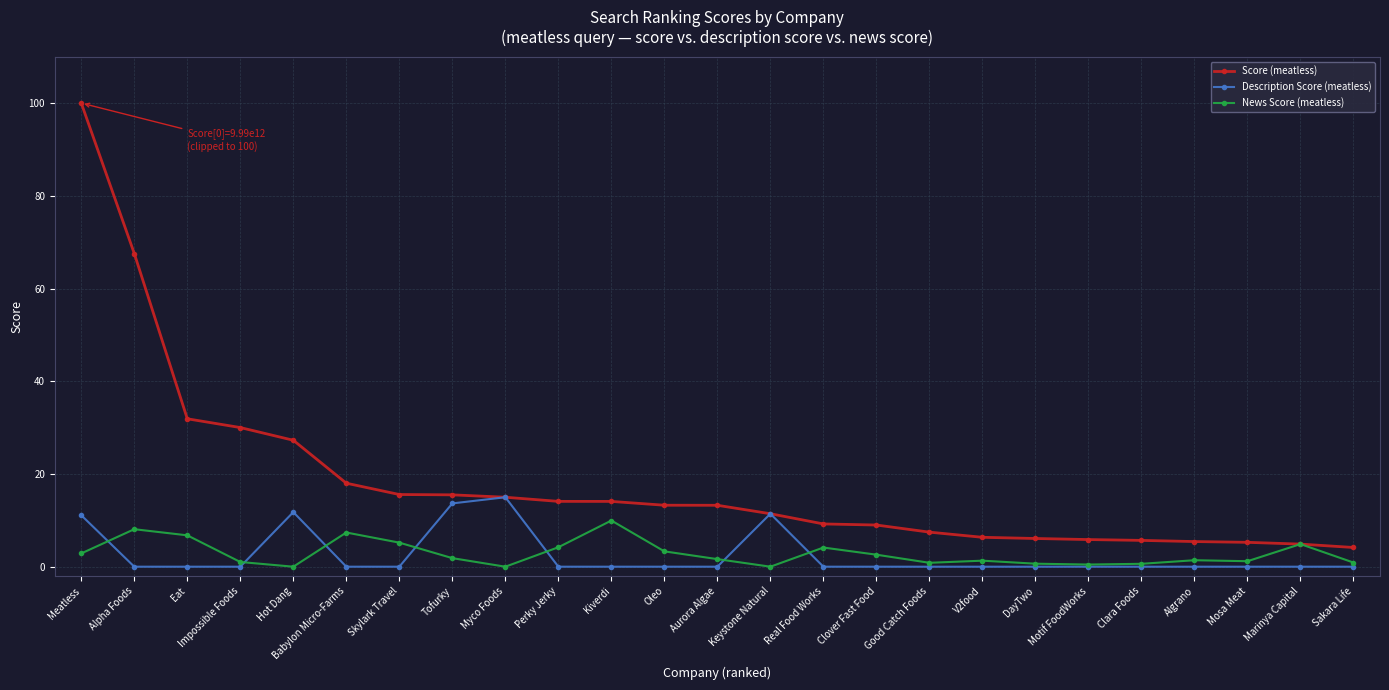

What is the maximum value shown in the chart?

100.0